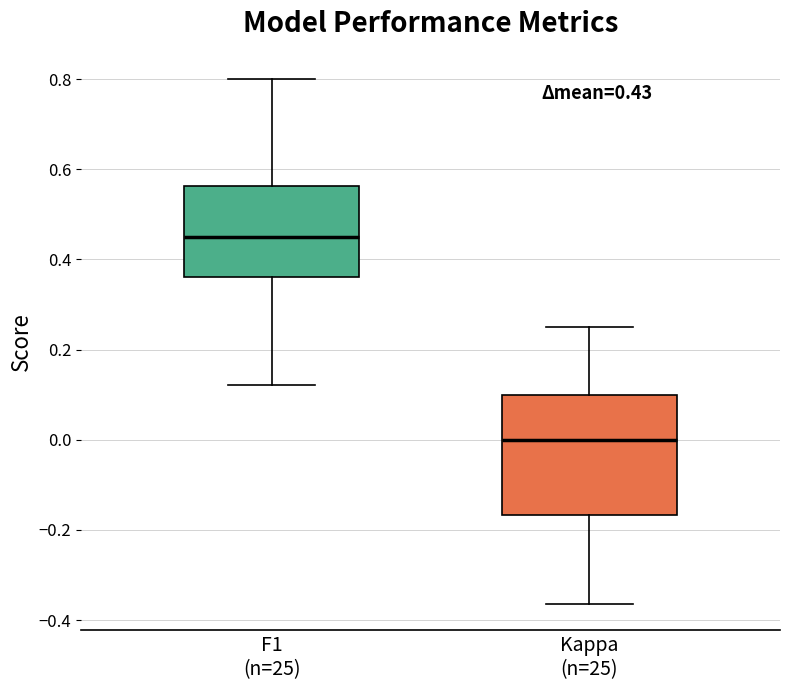

Which box has the highest median line?

F1 (n=25)